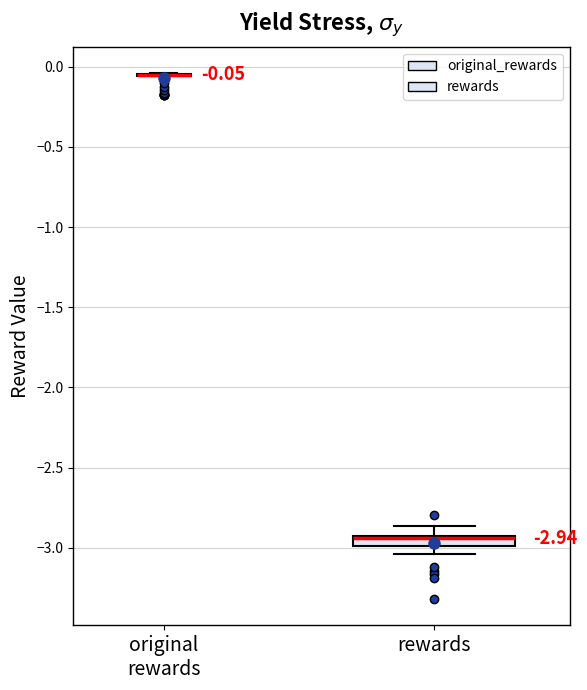

Which box is the tallest, from its lower edge to its upper edge?

rewards